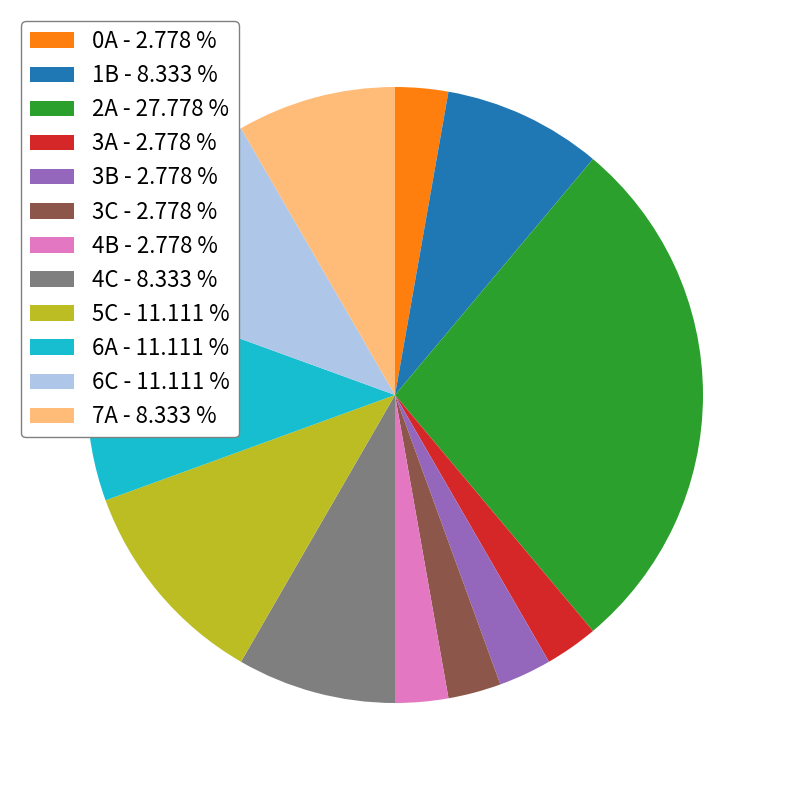

Do 4B - 2.778 % and 3C - 2.778 % together represent more than half of the pie?

No